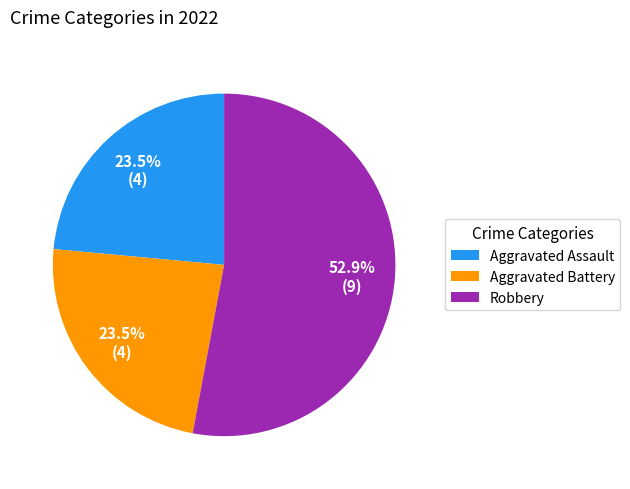

Is Robbery the majority of the pie?

Yes